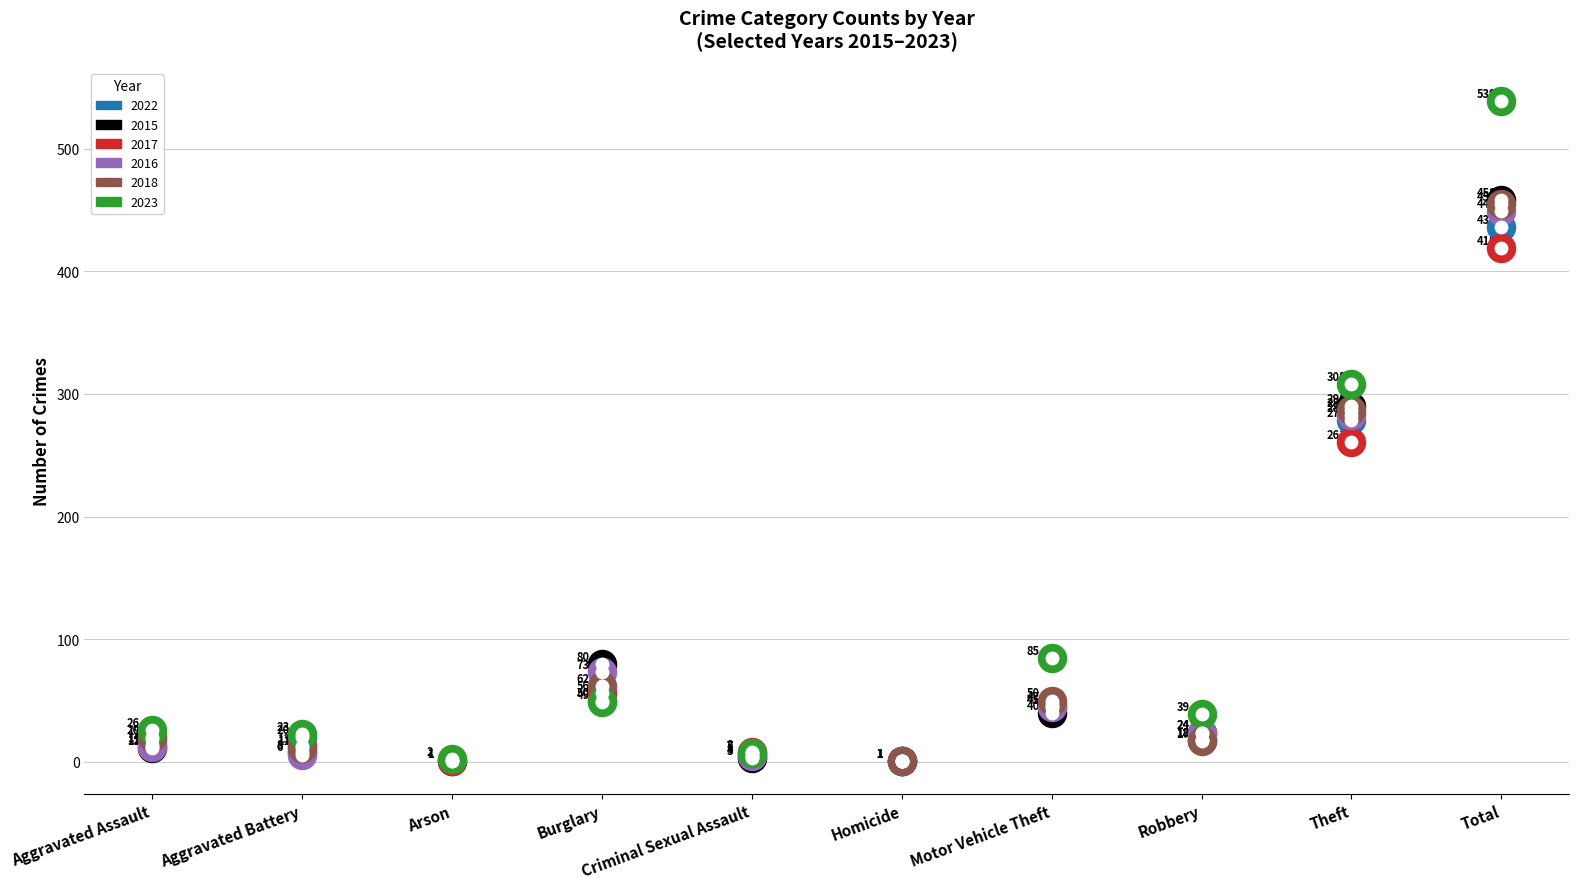

Which series contains the highest Y value?

2023